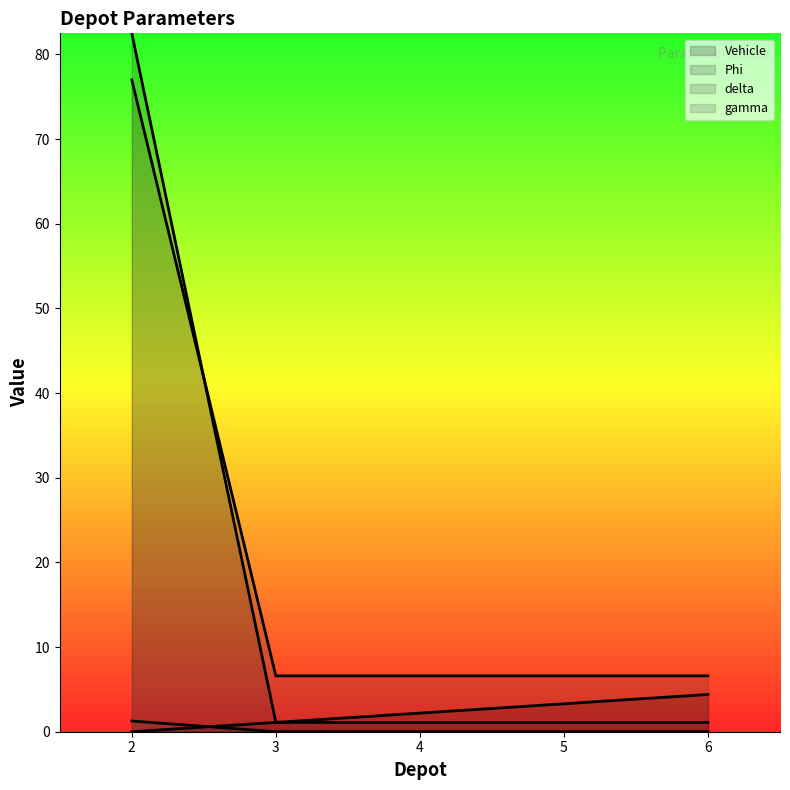

Which has a higher value, 3 or 6?

6